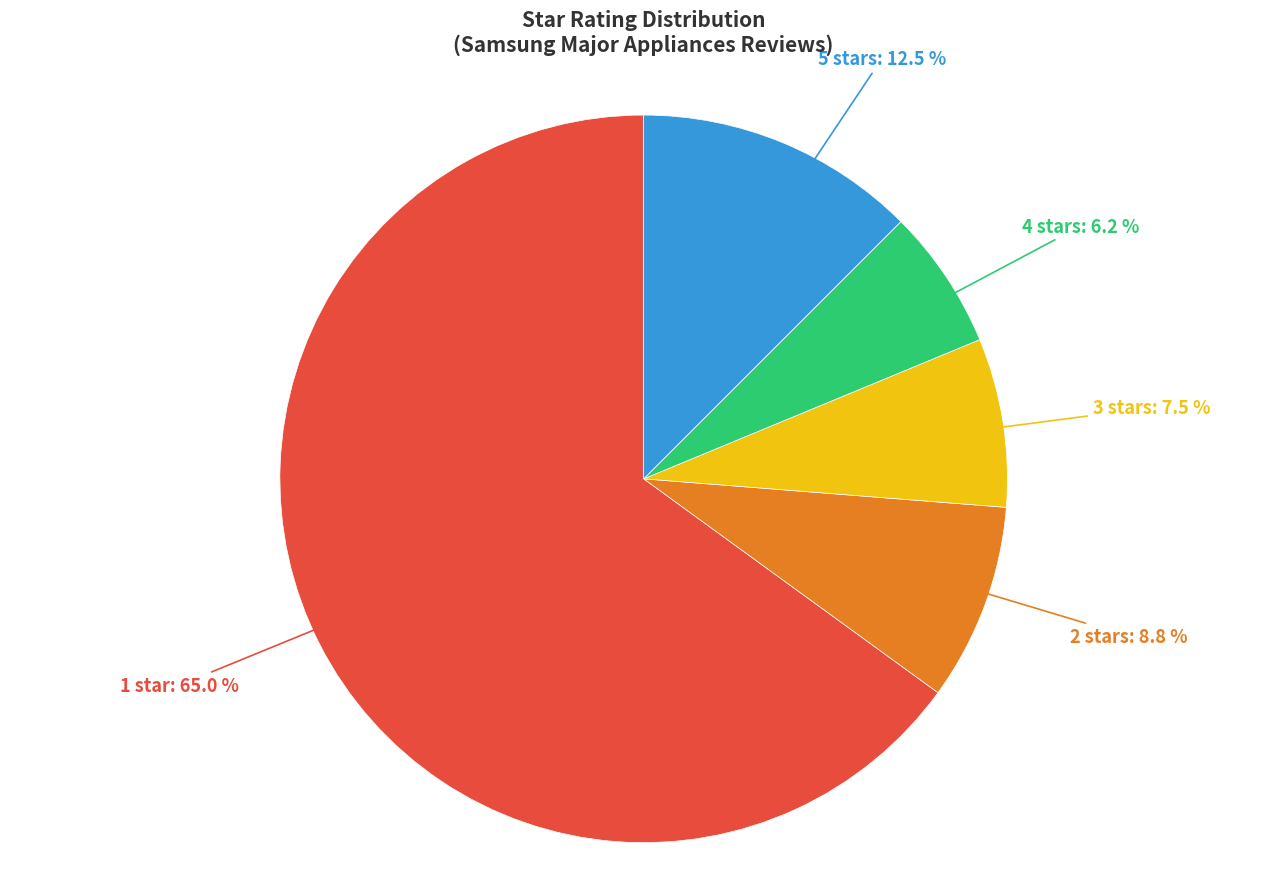

Do 4 stars and 3 stars together represent more than half of the pie?

No